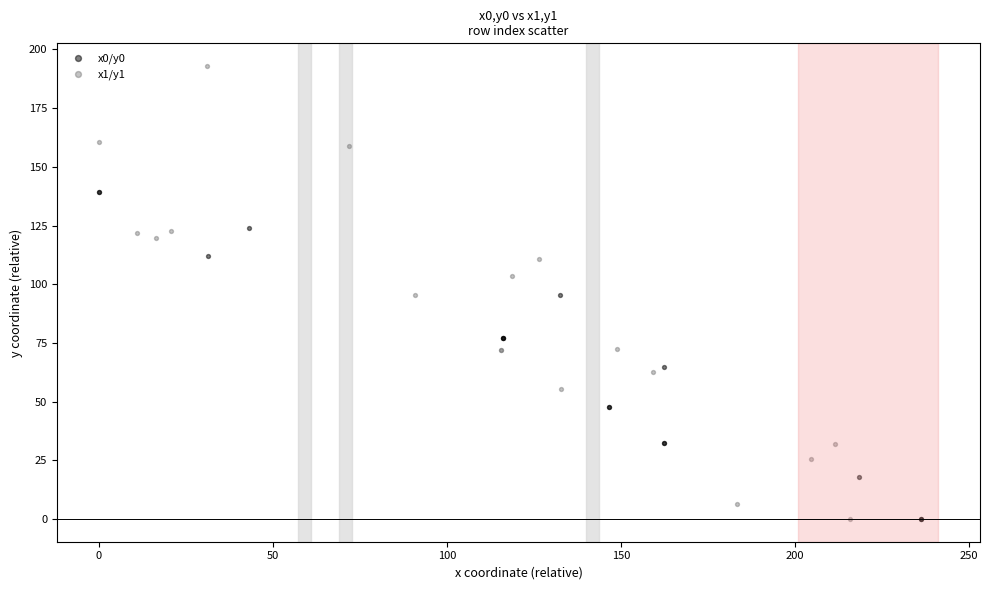

Which series contains the highest Y value?

x1/y1